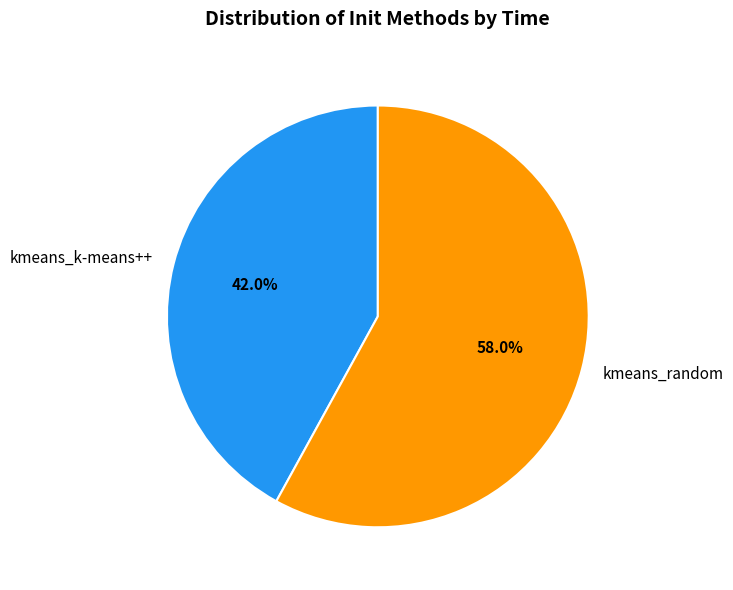

True or false: kmeans_random accounts for 49% of the total.

False